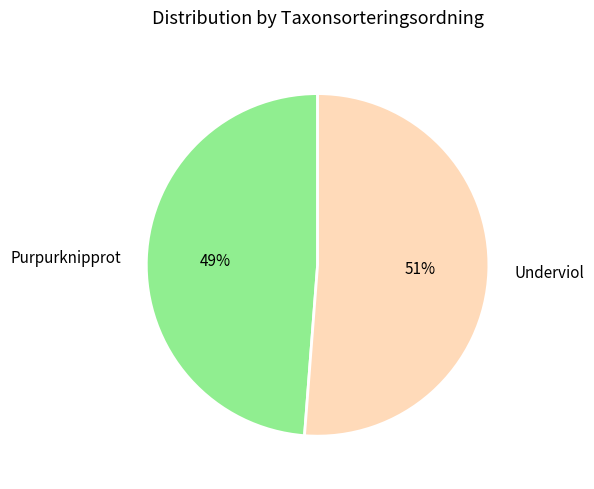

What is the largest slice in the pie chart?

Underviol